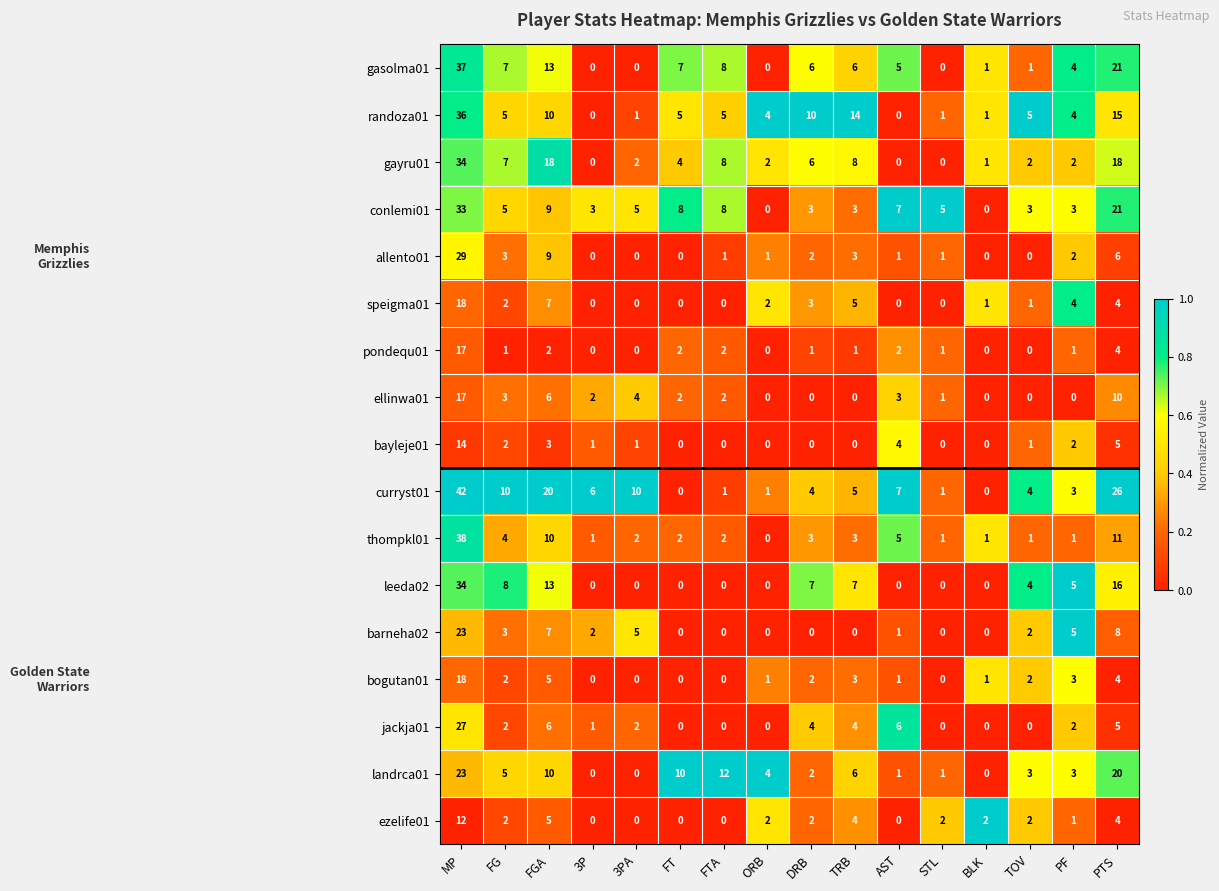

Count the number of categories in the chart.

16